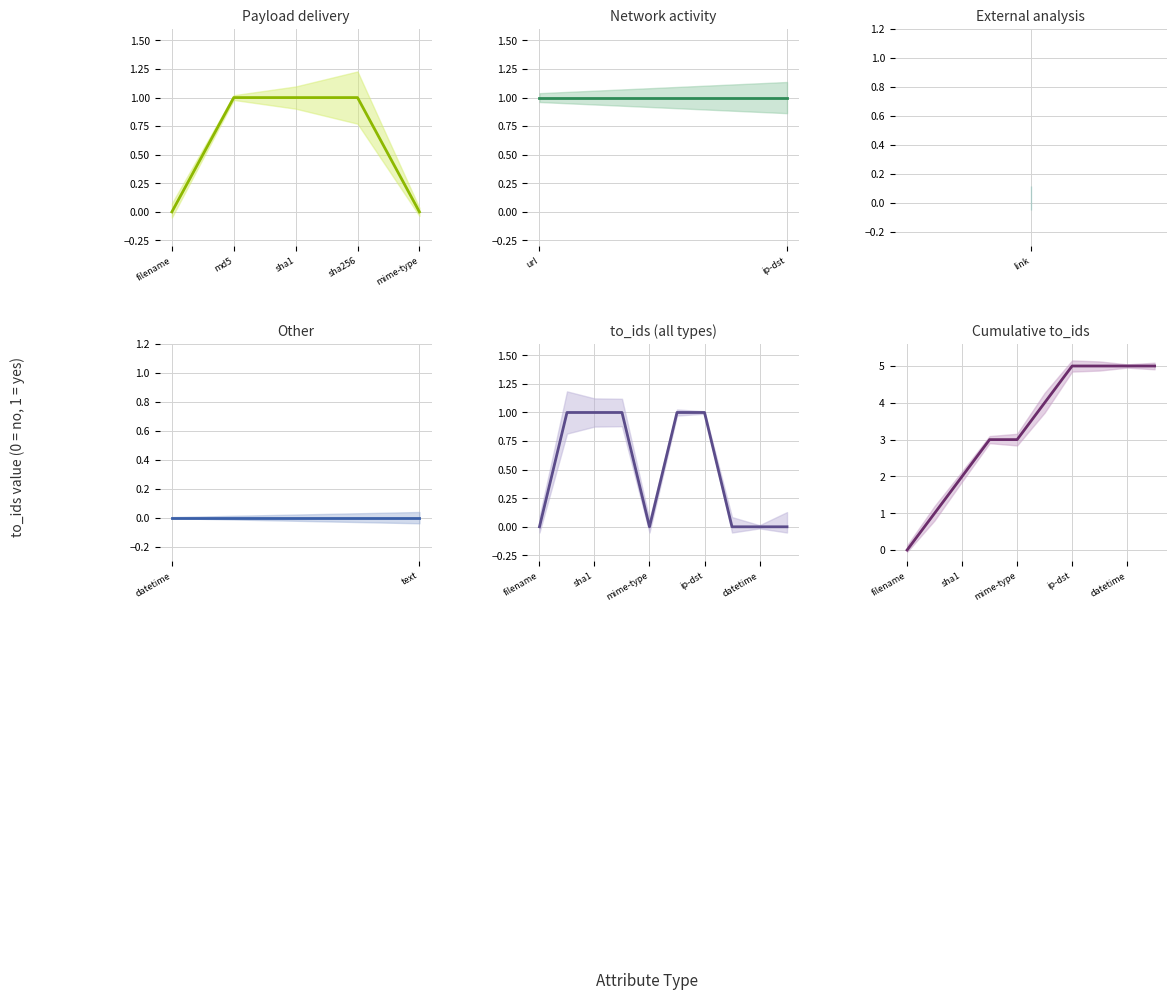

Count the number of categories in the chart.

10